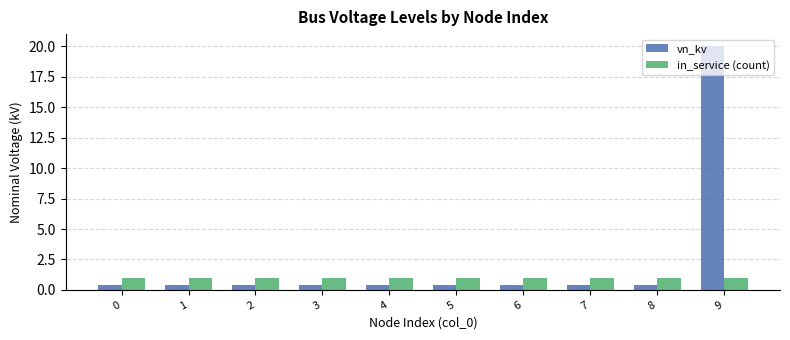

Is it true that in_service (count) equals 1.0 at 3?

True